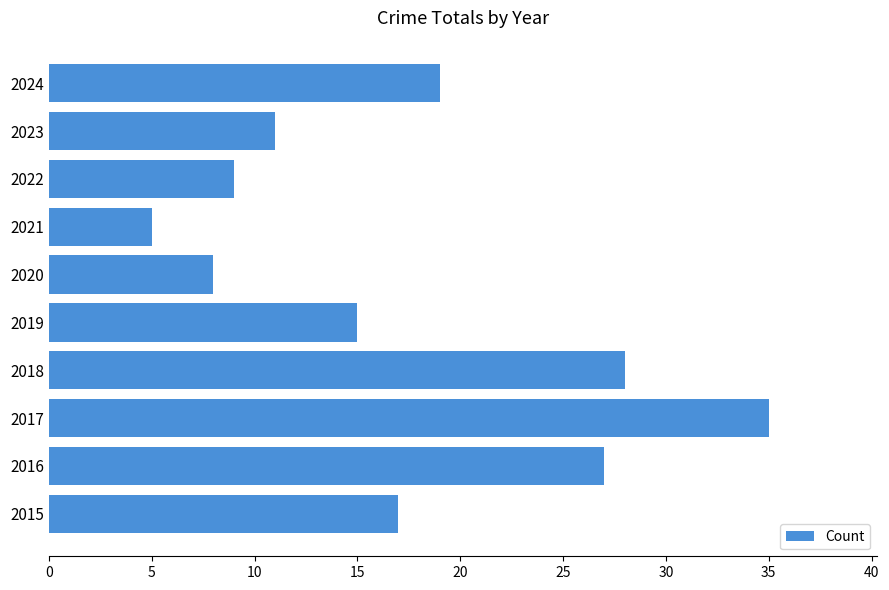

Where is the data nearest to the value 20?

2024